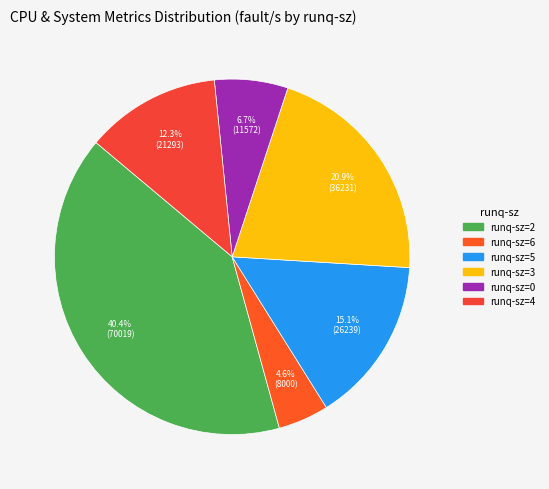

Count the number of slices in the pie.

6